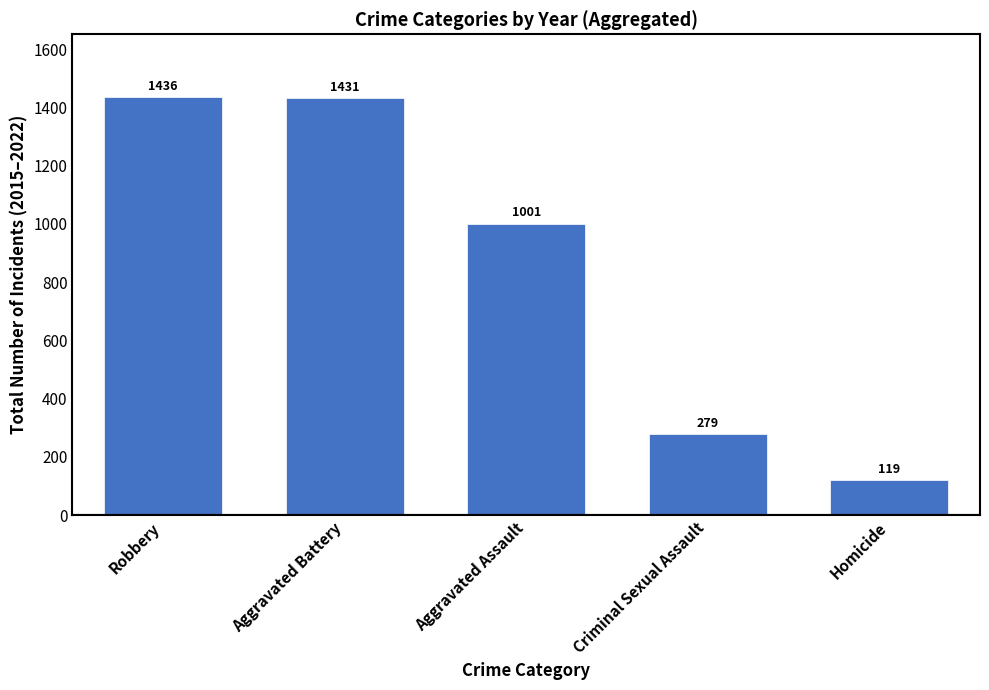

How many series are shown in this chart?

1